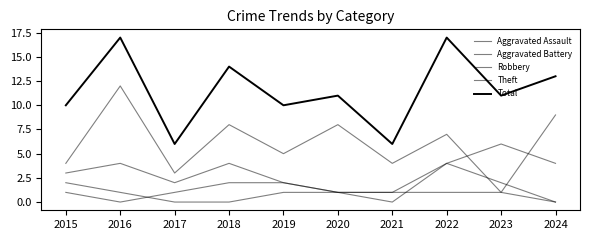

What is the average value of the Aggravated Assault series?

1